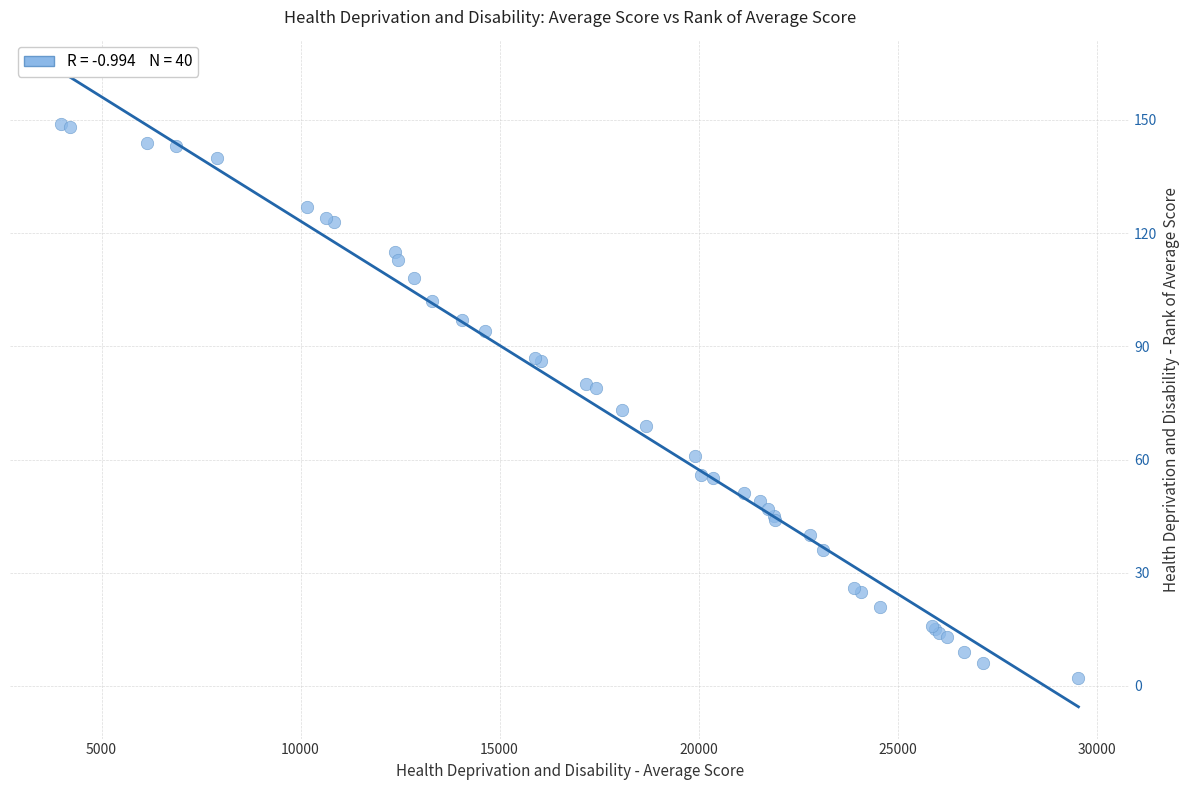

What Y value in the scatter plot is closest to 75?

73